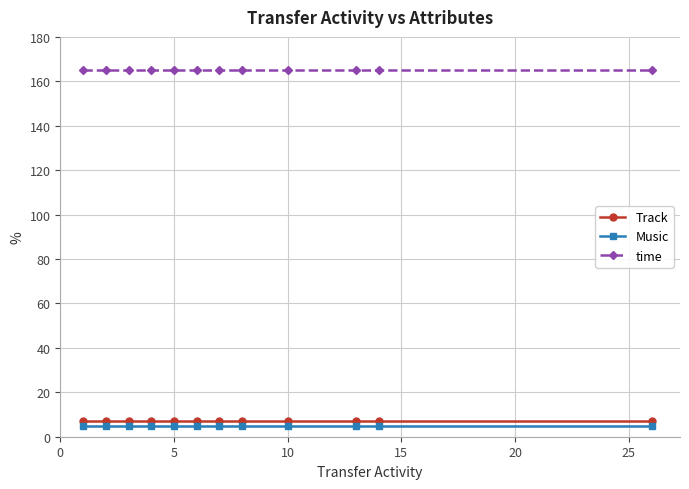

Is this an area chart (filled region under the line)?

No